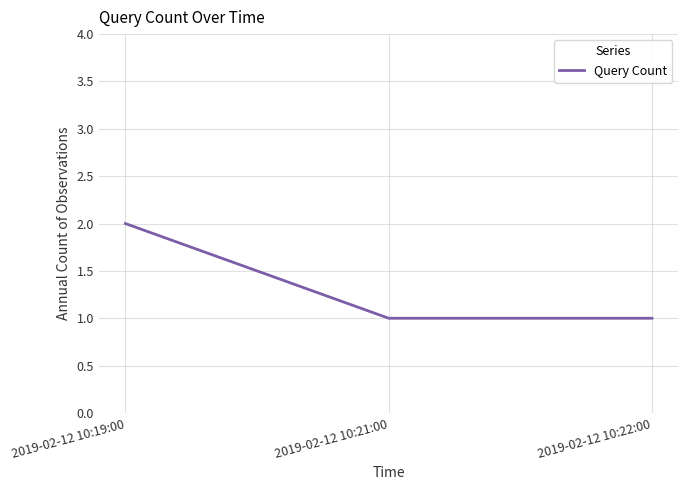

Reading left to right, transcribe all the data shown in this chart.

2	1	1